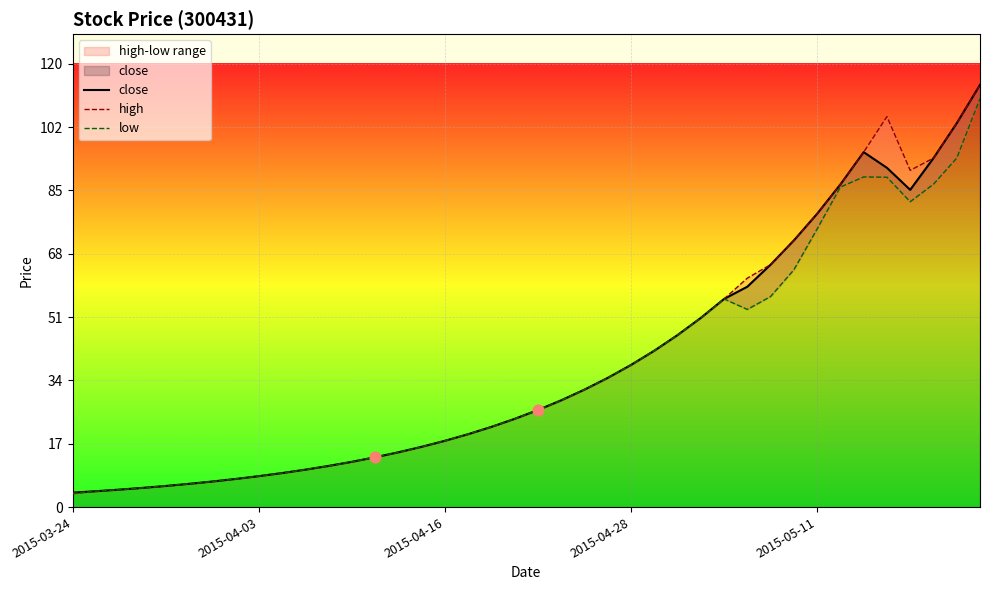

What is the maximum value for close?

113.8